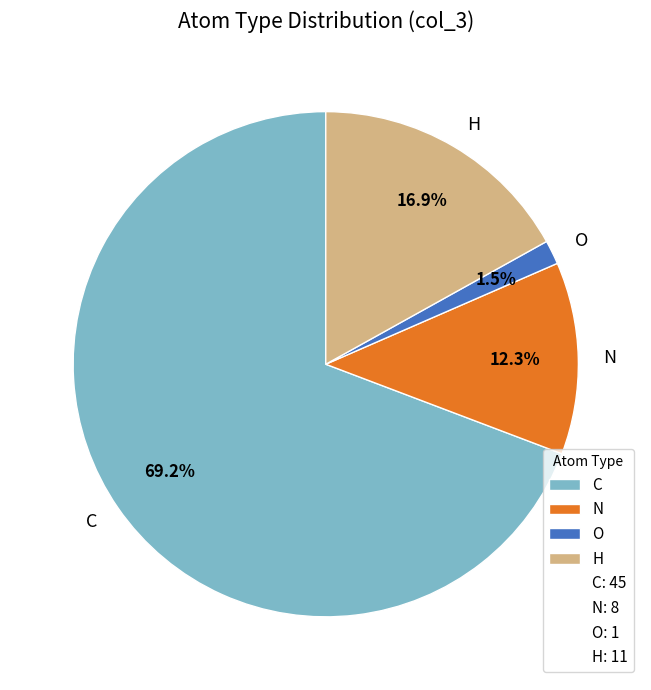

To the nearest percent, what is the combined percentage of C and O?

71%